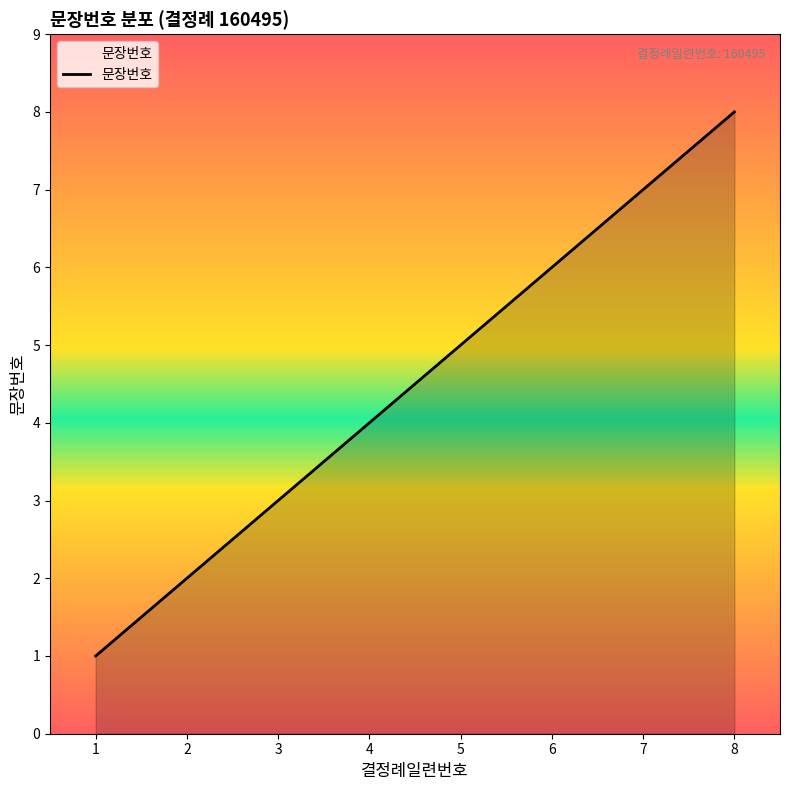

The value at 2 is 2. True or false?

True